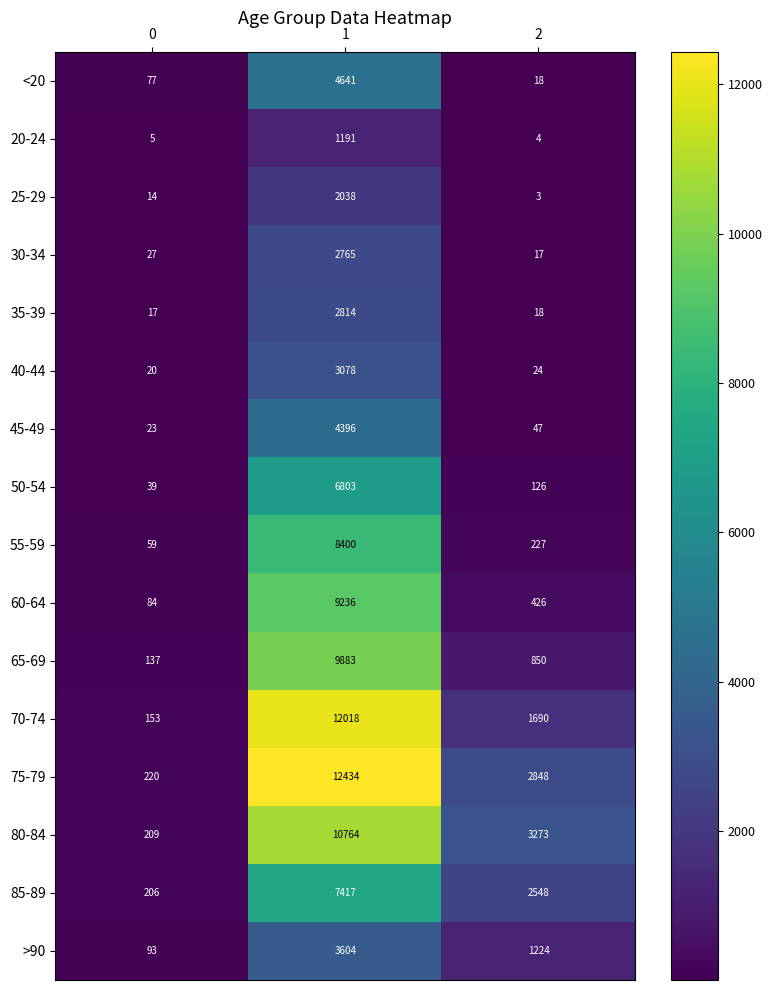

How many distinct data groups are displayed?

16